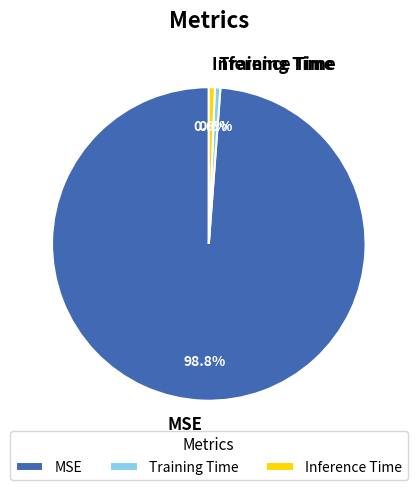

How many segments does this pie chart have?

3